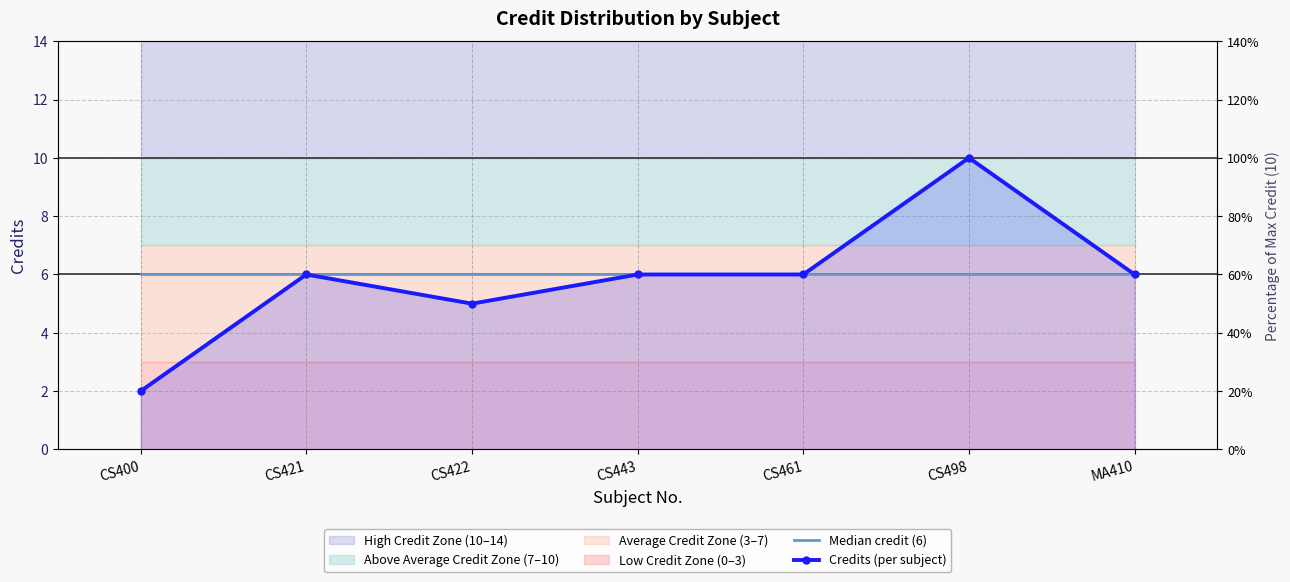

At how many categories does at least one series exceed 3?

7